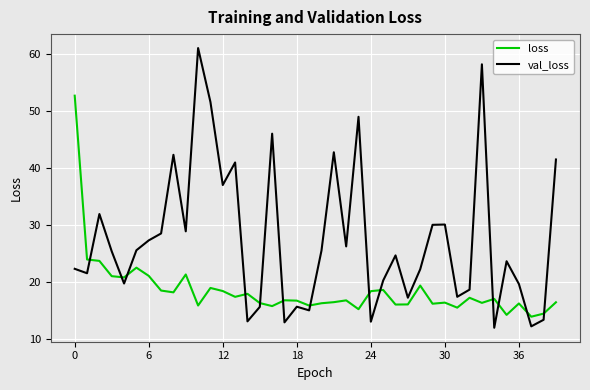

How many values in the val_loss series are below 25?

20